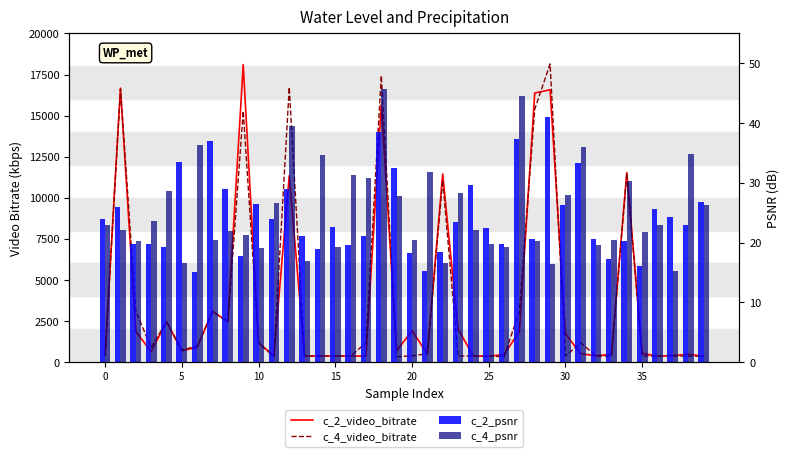

Is it true that c_4_video_bitrate equals 120.7 at 19?

False